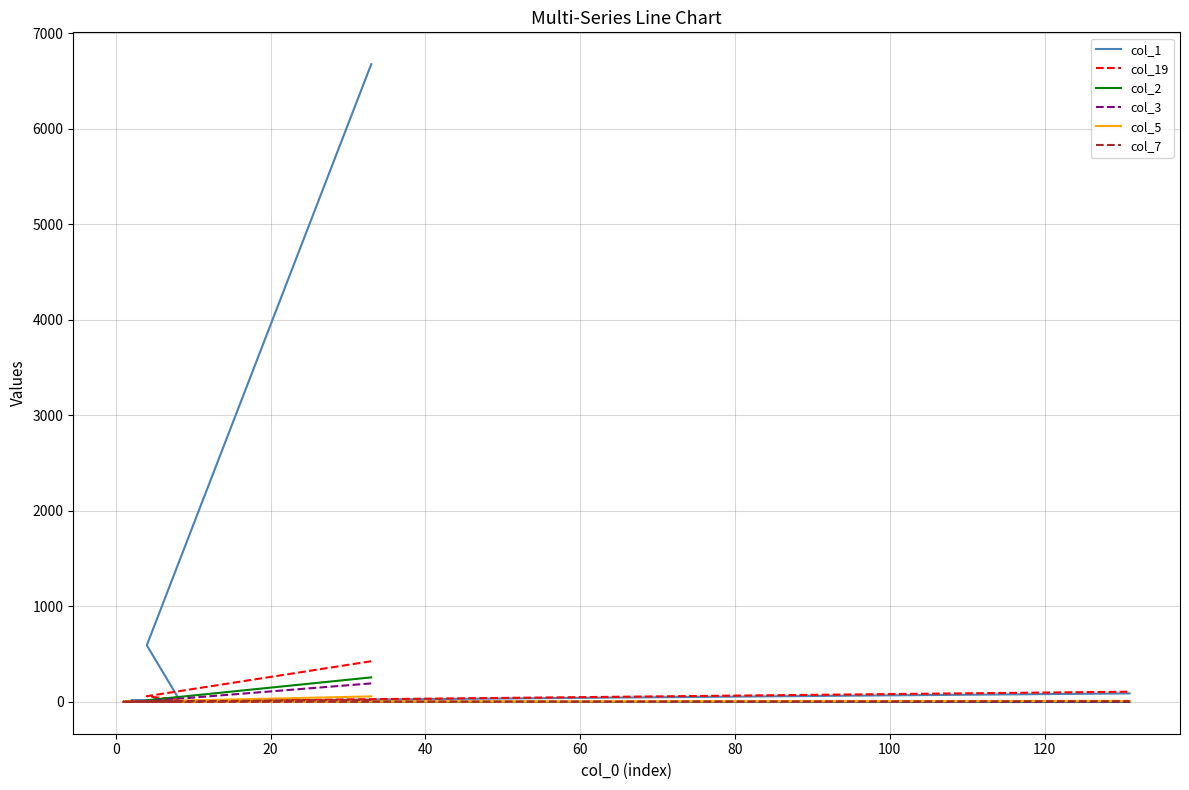

Which series has the largest range (max minus min)?

col_1